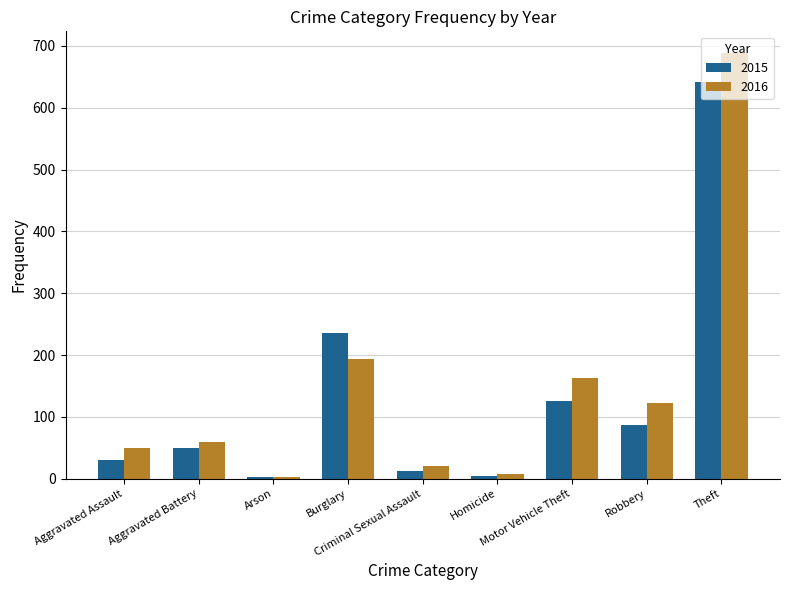

Which series has the largest total across all categories?

2016